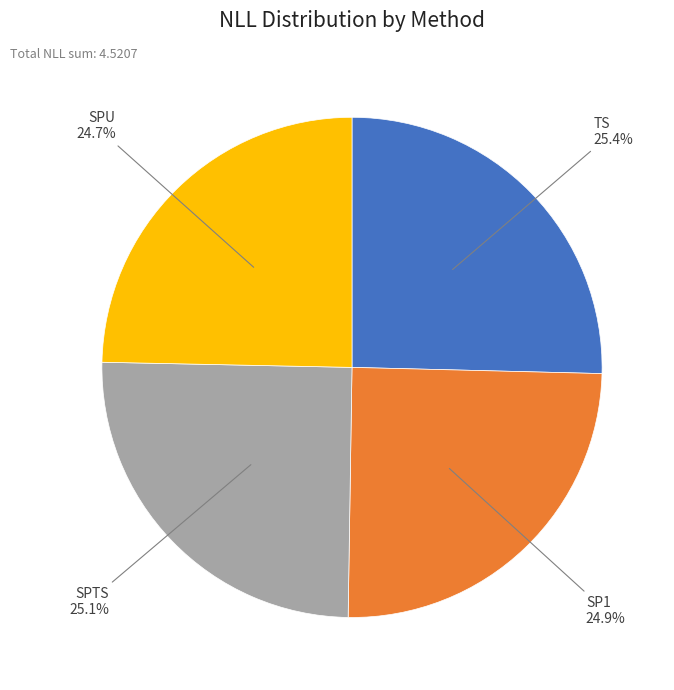

Does any single category account for the majority?

No